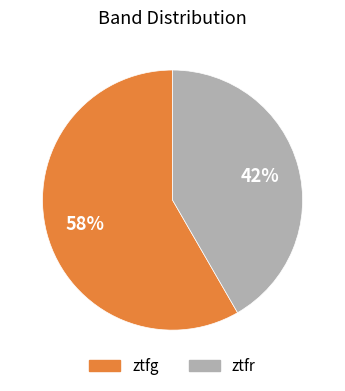

What percentage is the ztfg slice, to the nearest percent?

58%